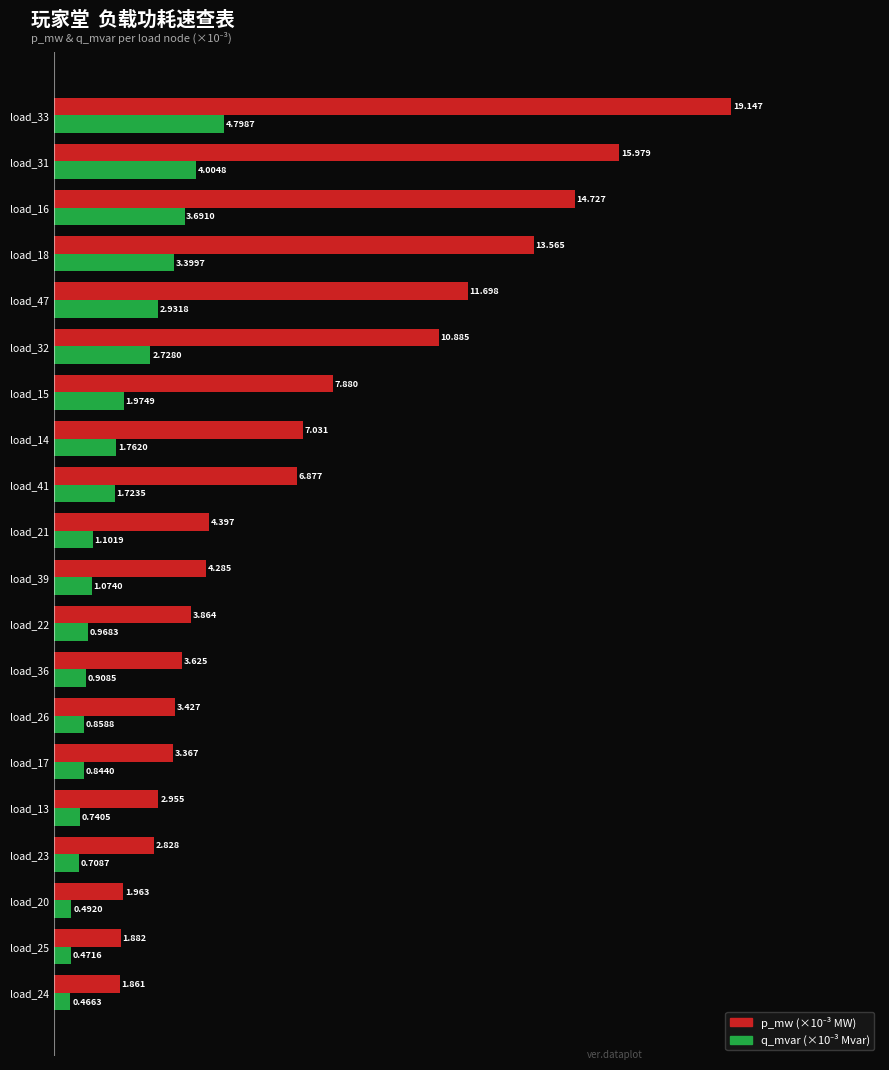

How many series are shown in this chart?

2